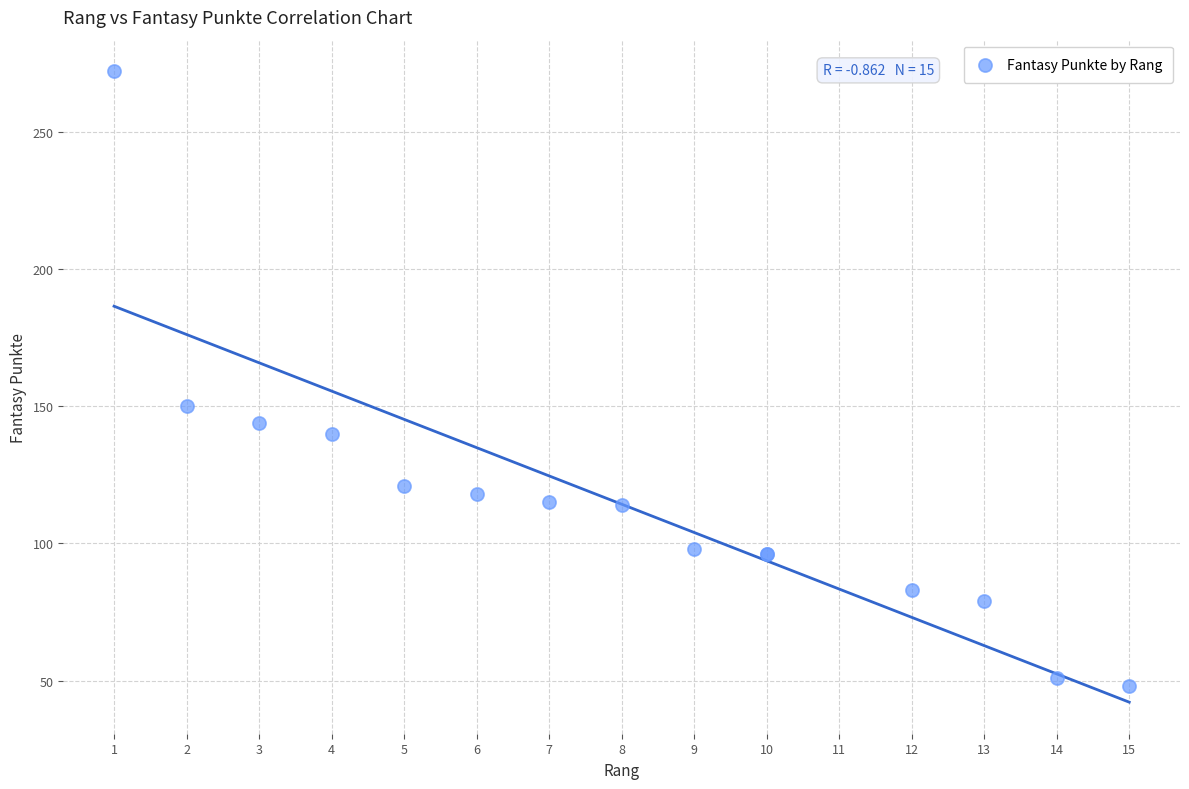

What Y value in the scatter plot is closest to 160?

150